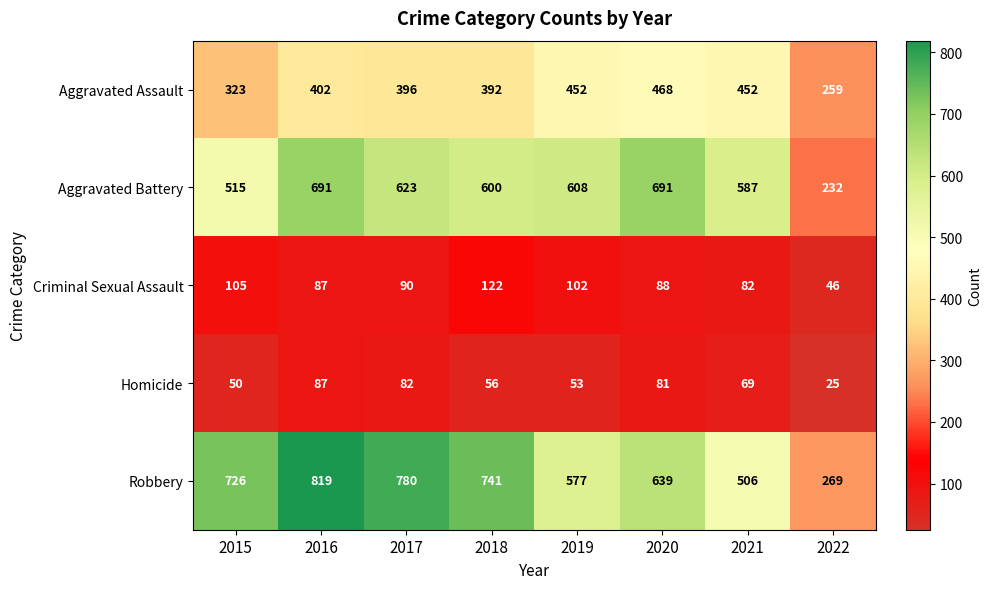

Rank the series by their maximum value, from lowest to highest.

Homicide, Criminal Sexual Assault, Aggravated Assault, Aggravated Battery, Robbery